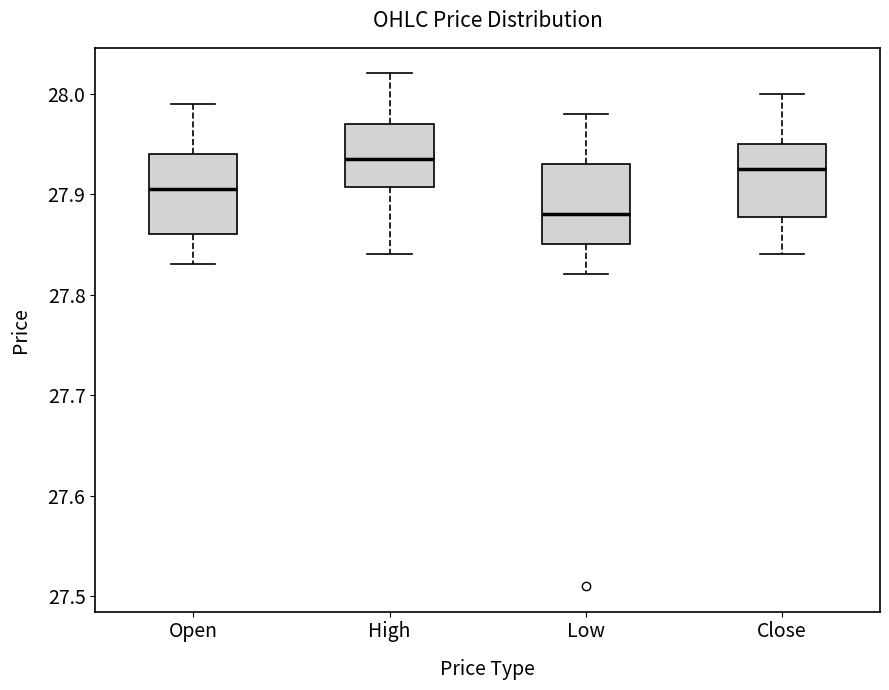

Reading left to right, transcribe this box plot: for each box, give where its median line is, the range the box spans, and where its two whiskers end, as read against the y-axis. The values are not printed on the chart, so give them approximately, as read against the axis.

Open: median 27.91, box 27.86 to 27.94, whiskers 27.83 to 27.99
High: median 27.94, box 27.91 to 27.97, whiskers 27.84 to 28.02
Low: median 27.88, box 27.85 to 27.93, whiskers 27.82 to 27.98
Close: median 27.93, box 27.88 to 27.95, whiskers 27.84 to 28.00